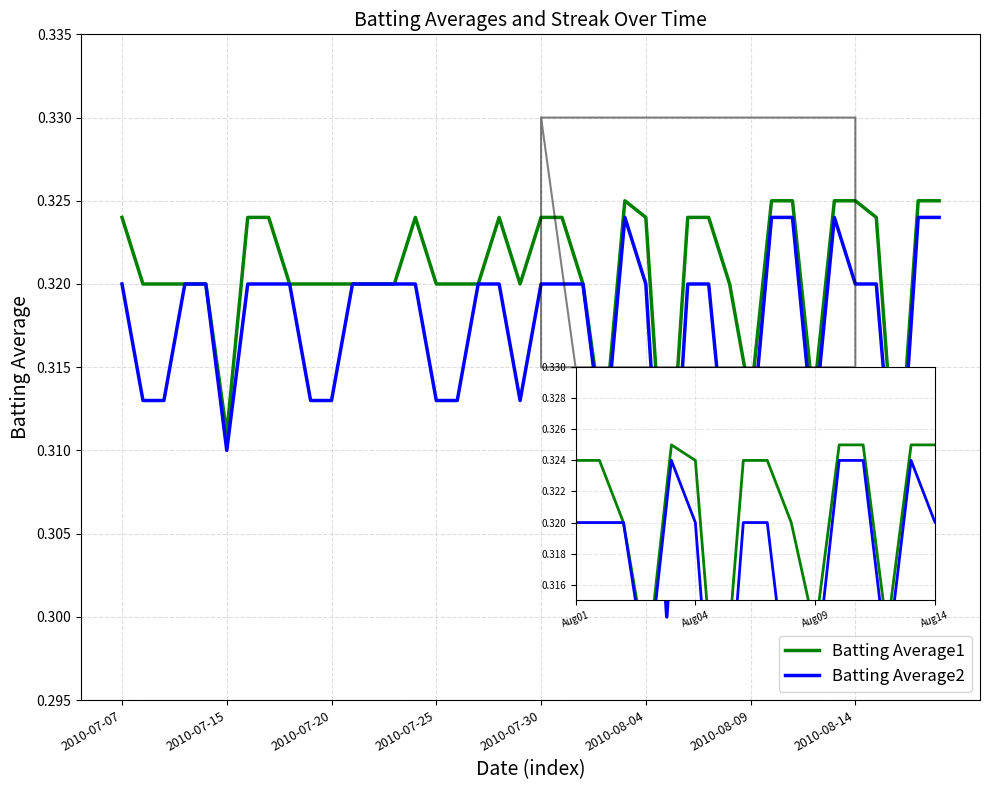

Which series has the widest spread of values?

Batting Average2